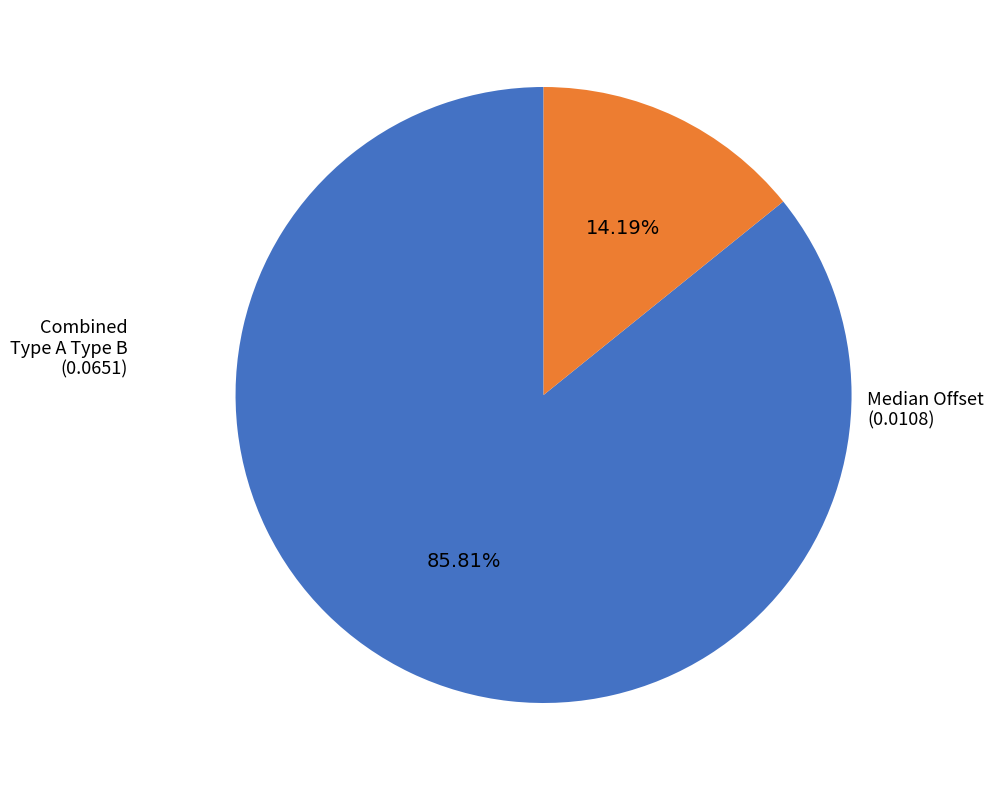

Is there a majority slice in this chart?

Yes